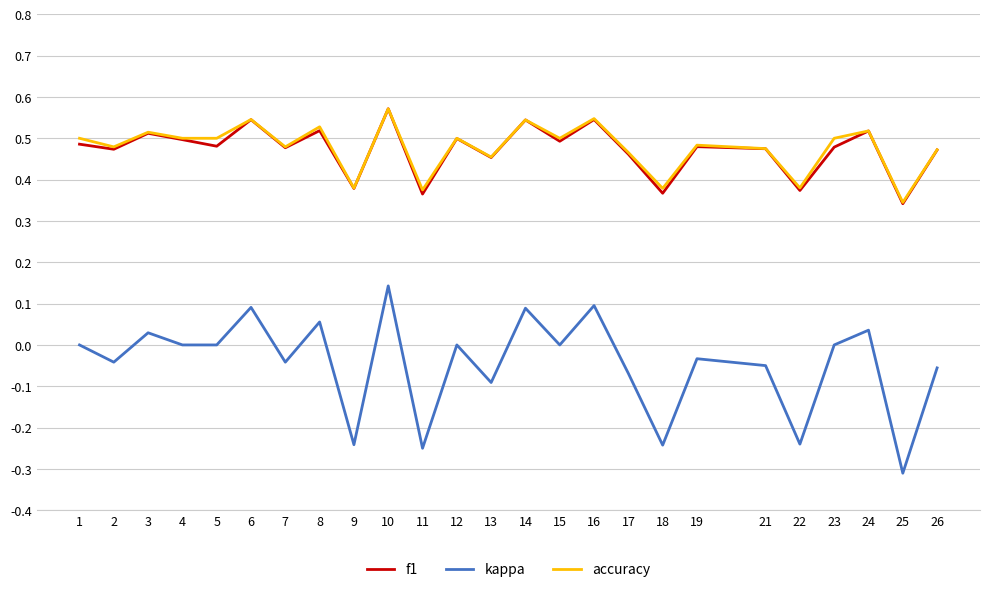

Does the chart have visible grid lines?

Yes